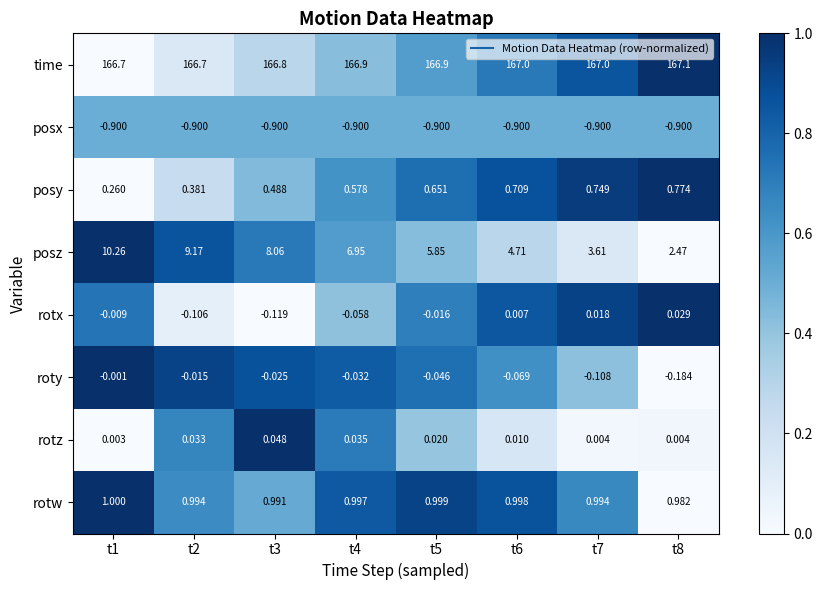

Which series has the widest spread of values?

posz